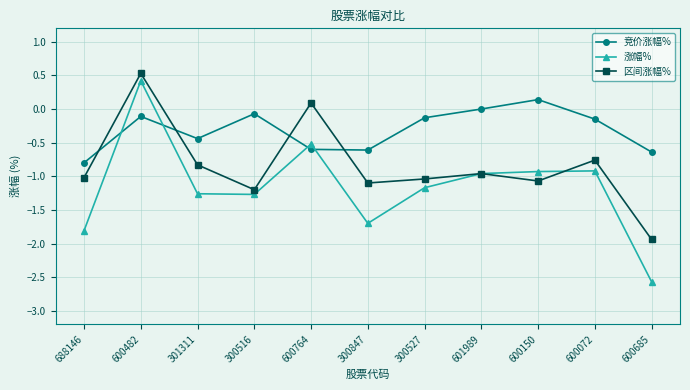

Where does the 涨幅% series first go above -1?

600482